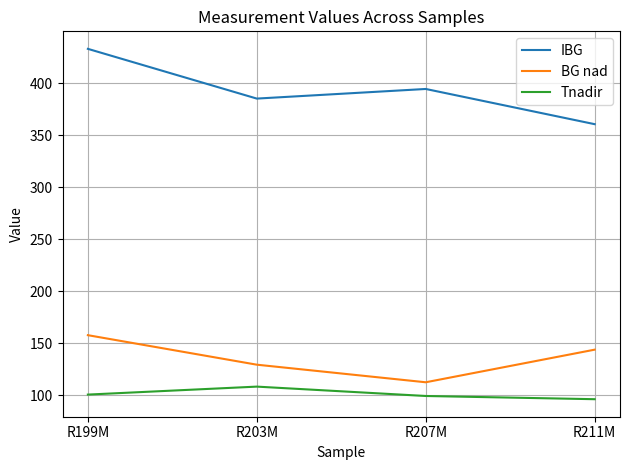

At how many categories does at least one series exceed 226?

4